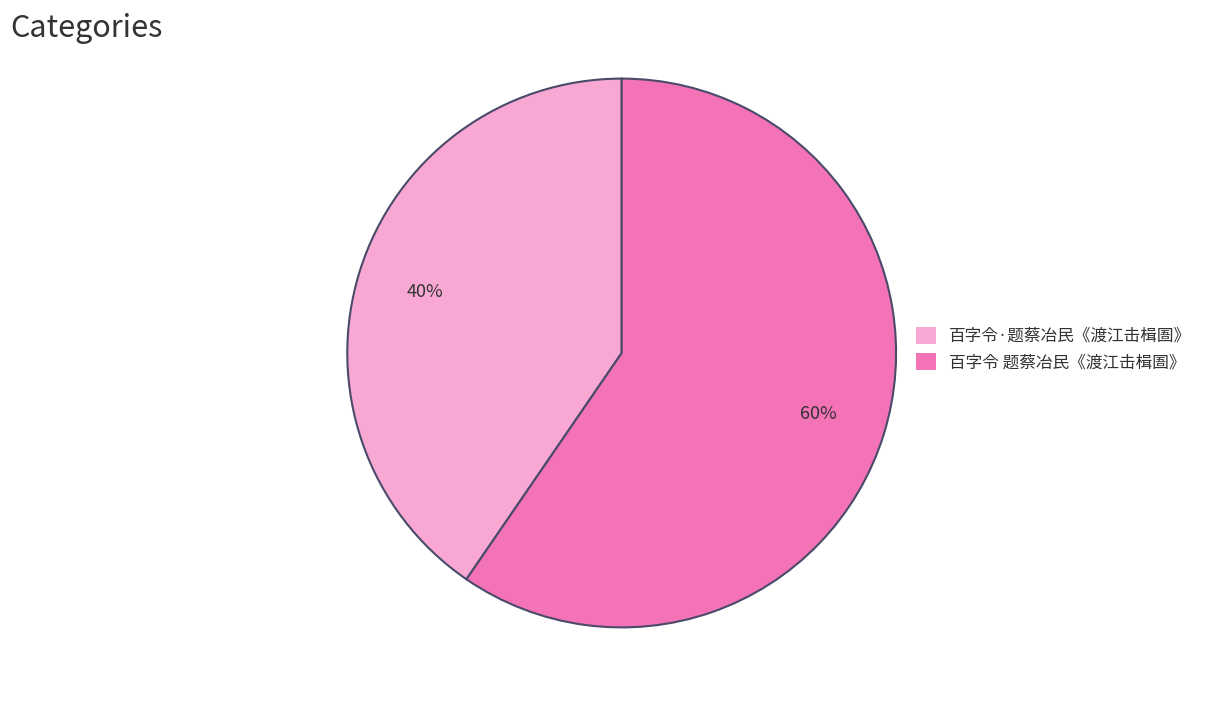

True or false: 百字令·题蔡冶民《渡江击楫圄》 accounts for 53% of the total.

False